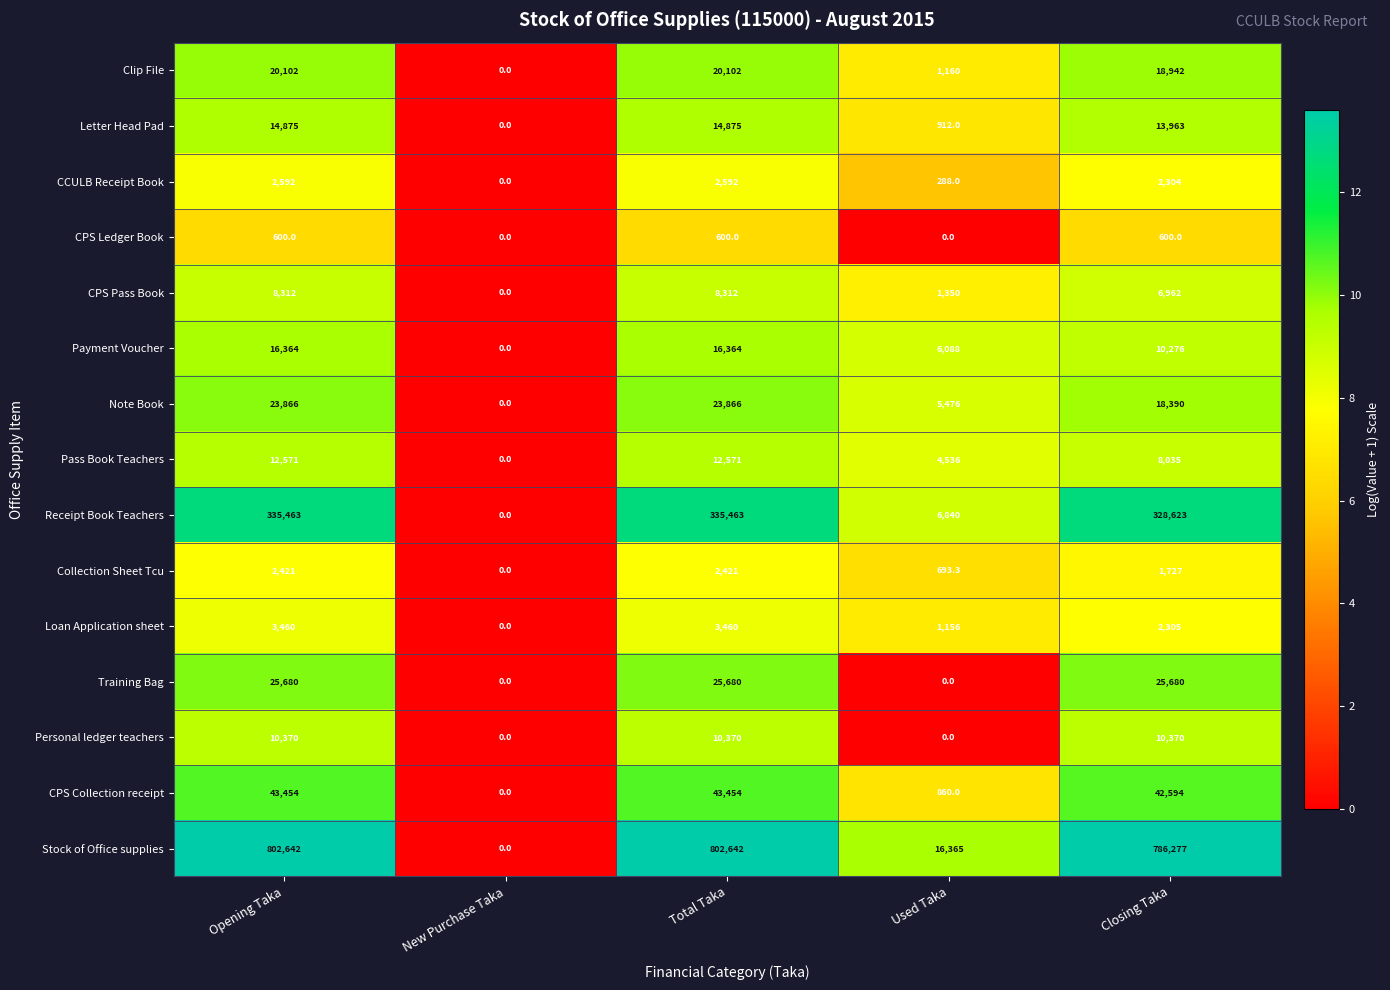

Rank the series by their maximum value, from lowest to highest.

CPS Ledger Book, Collection Sheet Tcu, CCULB Receipt Book, Loan Application sheet, CPS Pass Book, Personal ledger teachers, Pass Book Teachers, Letter Head Pad, Payment Voucher, Clip File, Note Book, Training Bag, CPS Collection receipt, Receipt Book Teachers, Stock of Office supplies